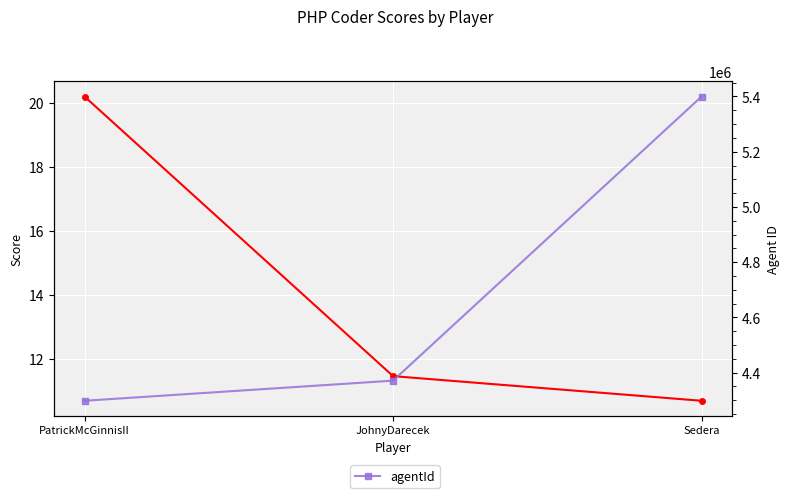

What is the difference between the score values at JohnyDarecek and PatrickMcGinnisII?

8.7